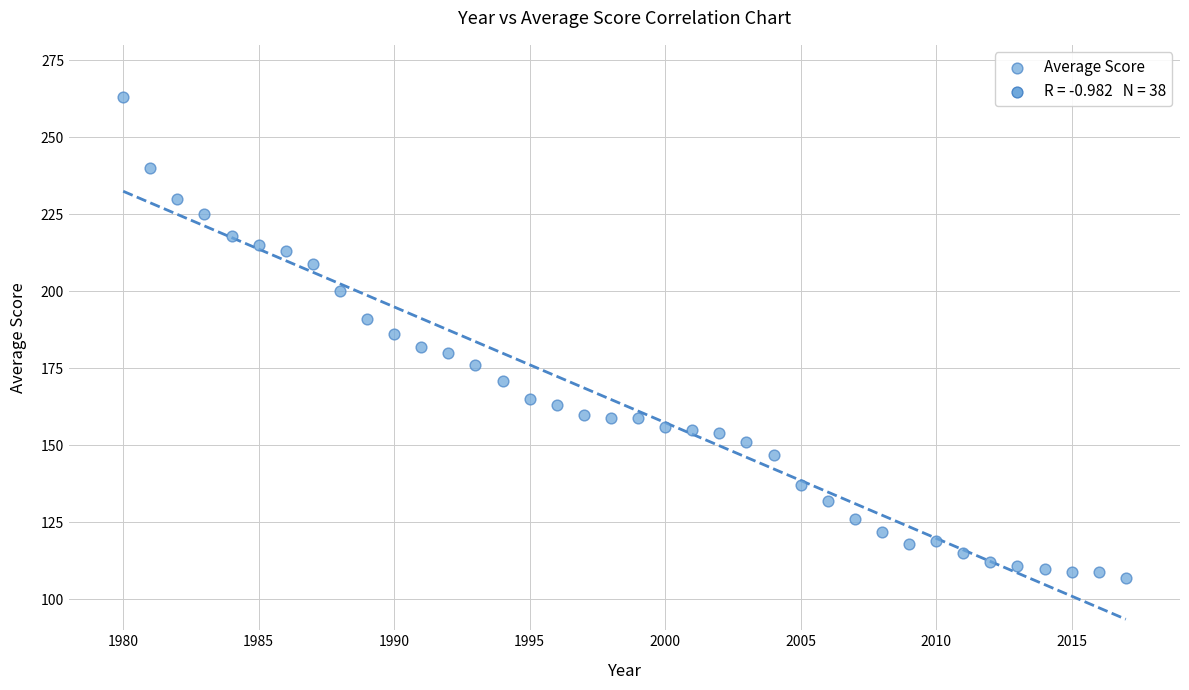

What is the range of X values (max minus min)?

37